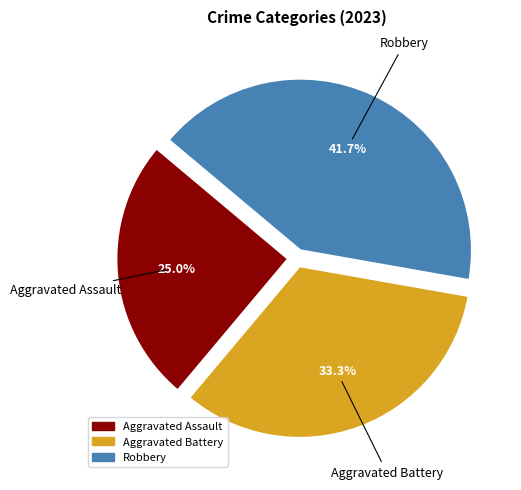

Rank the categories by value from lowest to highest.

Aggravated Assault, Aggravated Battery, Robbery